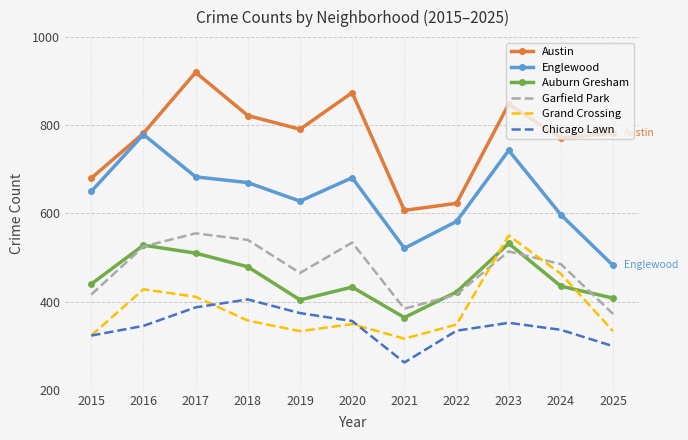

Which series has the largest total across all categories?

Austin